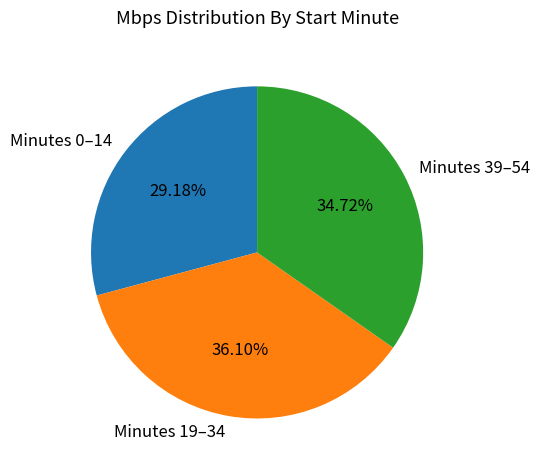

What is the ratio of the value at Minutes 0–14 to the value at Minutes 39–54?

0.8